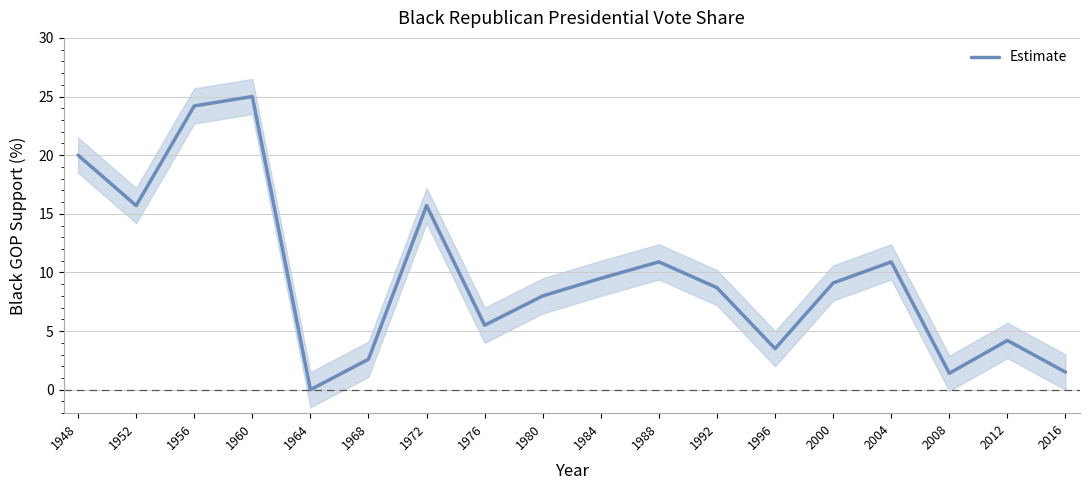

Reading right to left, list all the values displayed in this chart.

2016=1.5	2012=4.2	2008=1.4	2004=10.9	2000=9.1	1996=3.5	1992=8.7	1988=10.9	1984=9.5	1980=8.0	1976=5.5	1972=15.7	1968=2.6	1964=0.0	1960=25.0	1956=24.2	1952=15.7	1948=20.0